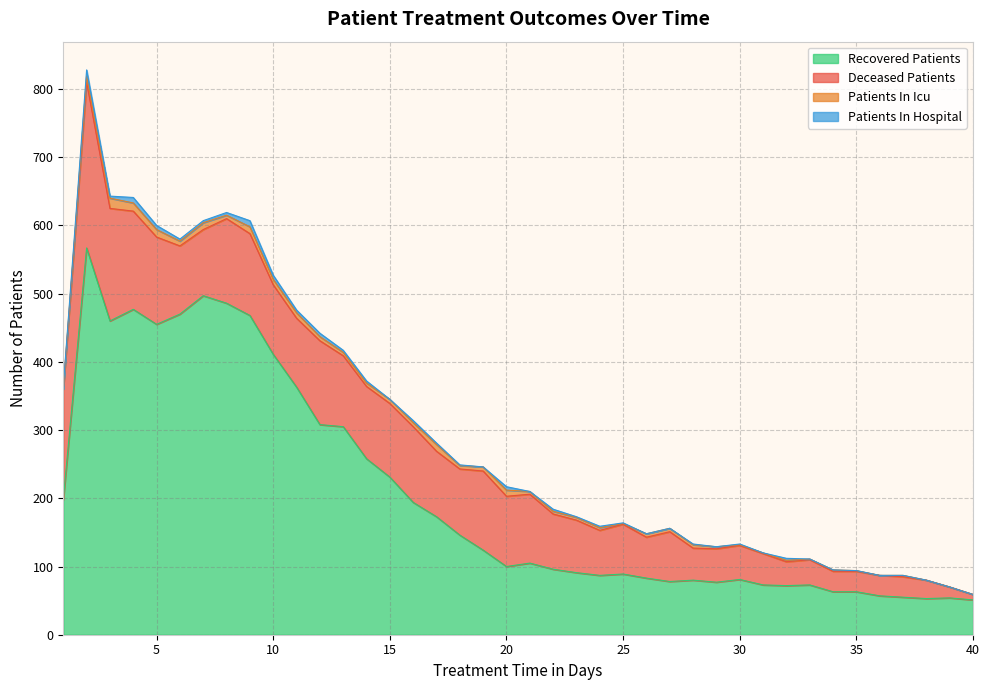

What are all the series names shown in the legend?

Recovered Patients, Deceased Patients, Patients In Icu, Patients In Hospital